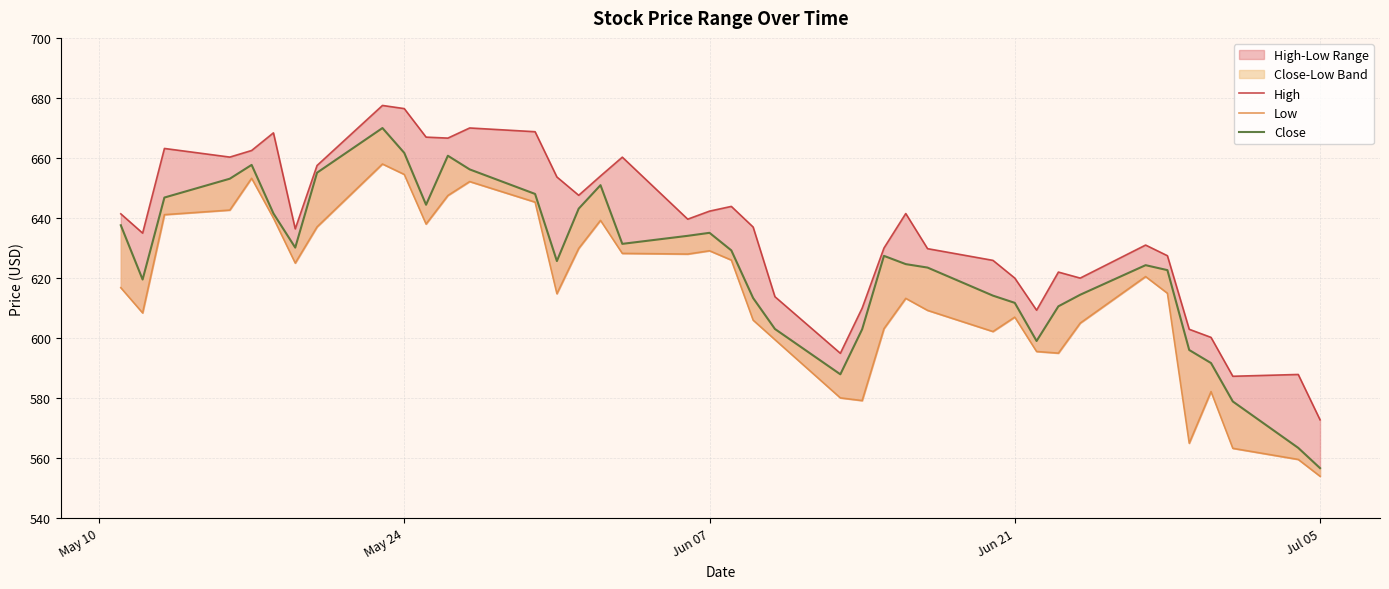

True or false: Low and Close cross at least once.

False